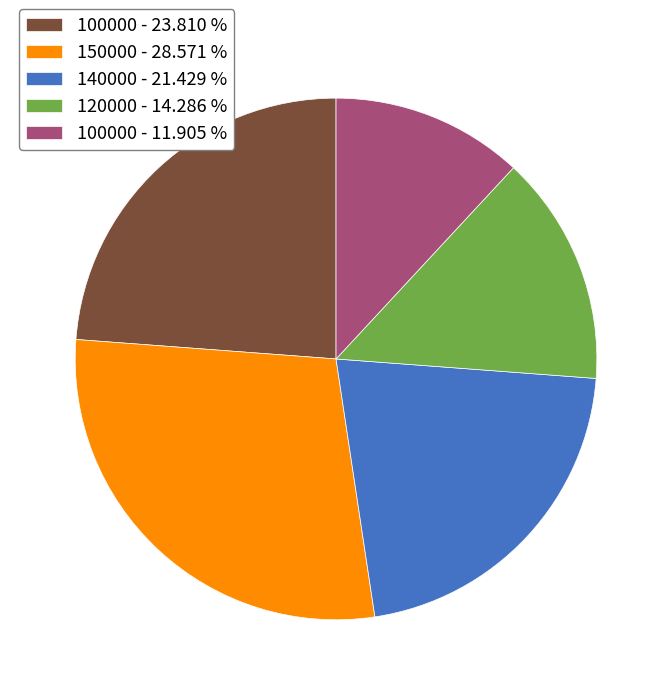

Does 140000 - 21.429 % represent more than half of the total?

No